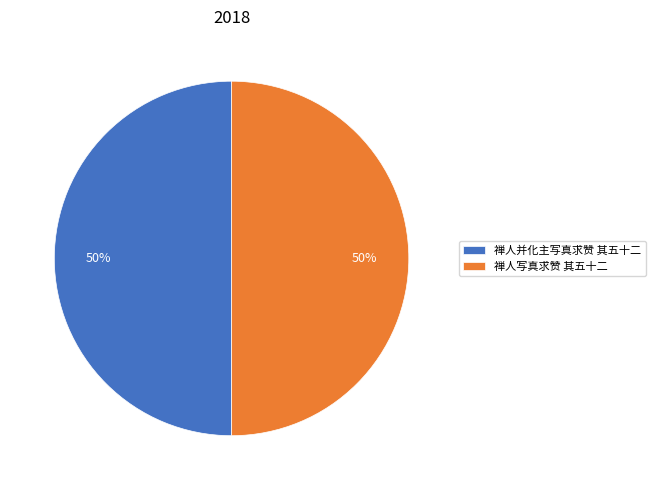

To the nearest percent, what is the combined percentage of 禅人写真求赞 其五十二 and 禅人并化主写真求赞 其五十二?

100%